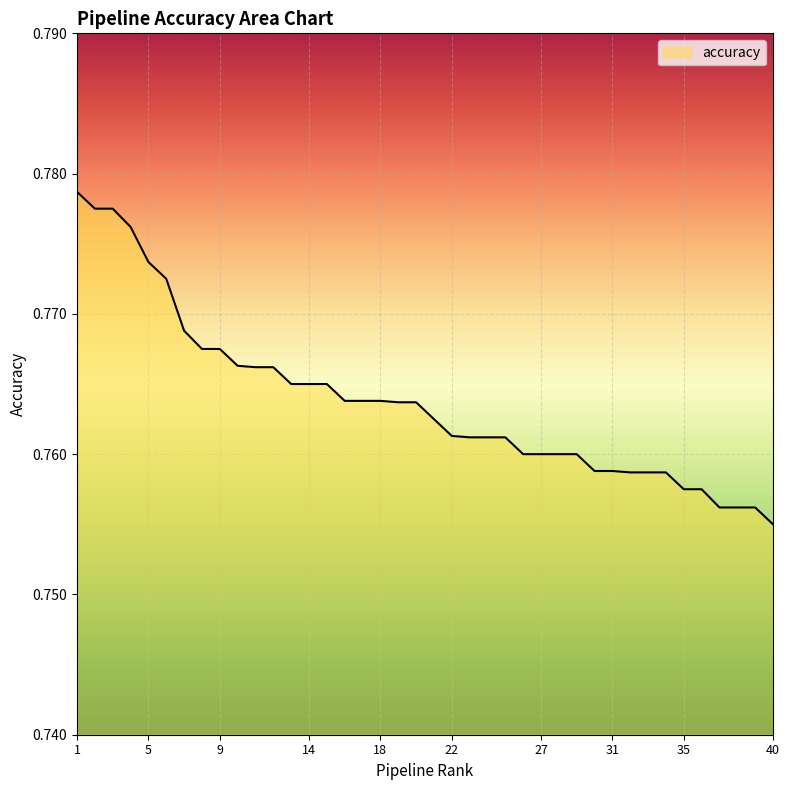

Does the chart display data point markers on the line(s)?

No